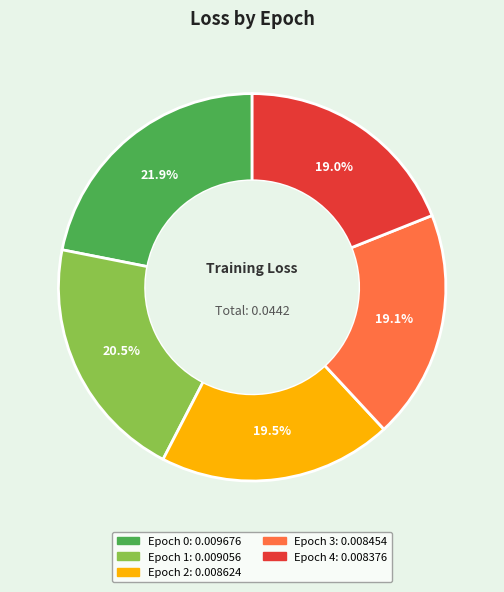

Is there a majority slice in this chart?

No